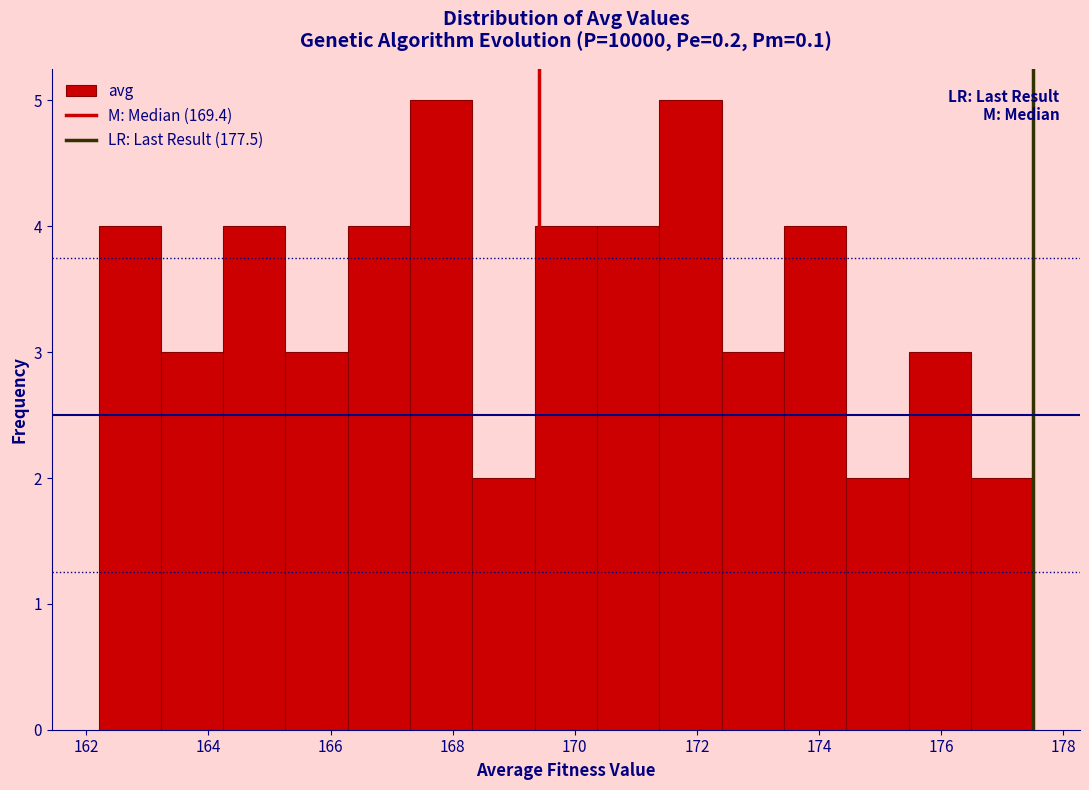

Reading left to right, list every bar in this chart as the range it spans on the x-axis followed by its height. Neither the bar edges nor the heights are printed on the chart, so give them approximately, as read against the axes.

162.2 to 163.2: 4
163.2 to 164.2: 3
164.2 to 165.2: 4
165.2 to 166.2: 3
166.2 to 167.4: 4
167.4 to 168.4: 5
168.4 to 169.4: 2
169.4 to 170.4: 4
170.4 to 171.4: 4
171.4 to 172.4: 5
172.4 to 173.4: 3
173.4 to 174.4: 4
174.4 to 175.4: 2
175.4 to 176.4: 3
176.4 to 177.6: 2